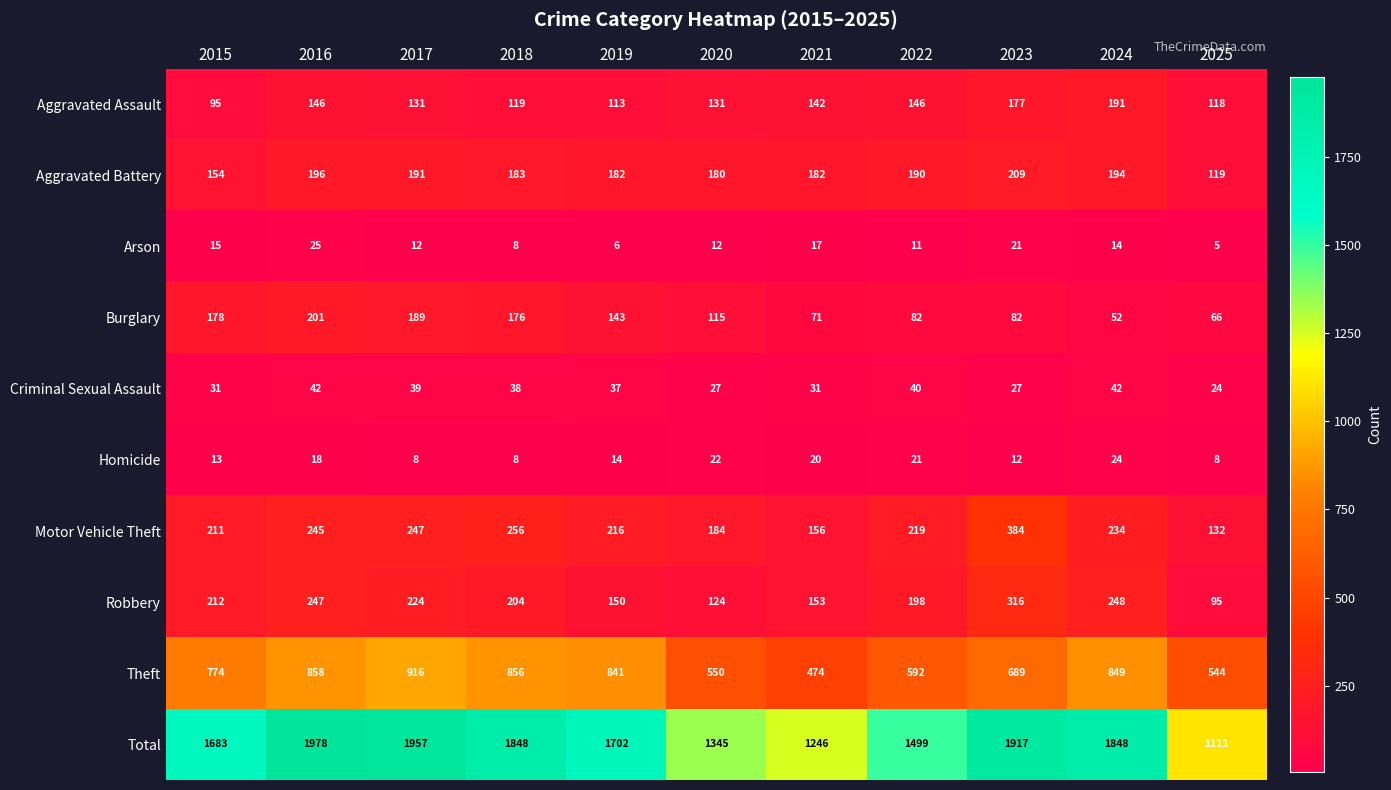

What is the difference between the highest and lowest values at 2025?

1106